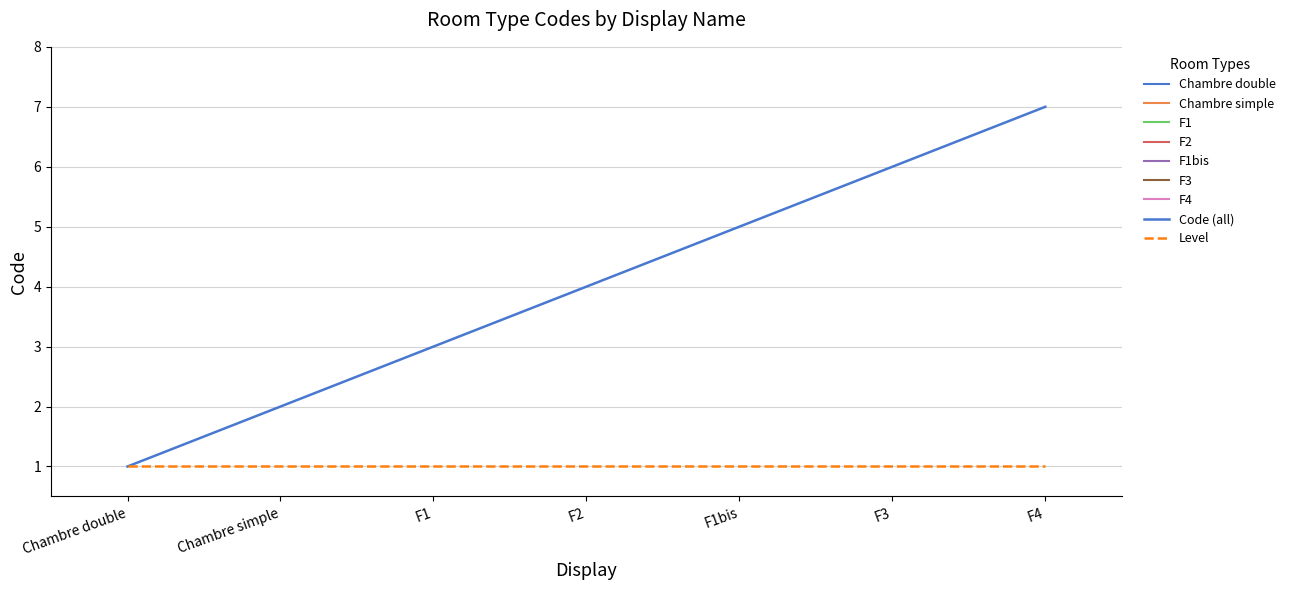

At which category is the sum across all series the highest?

F4